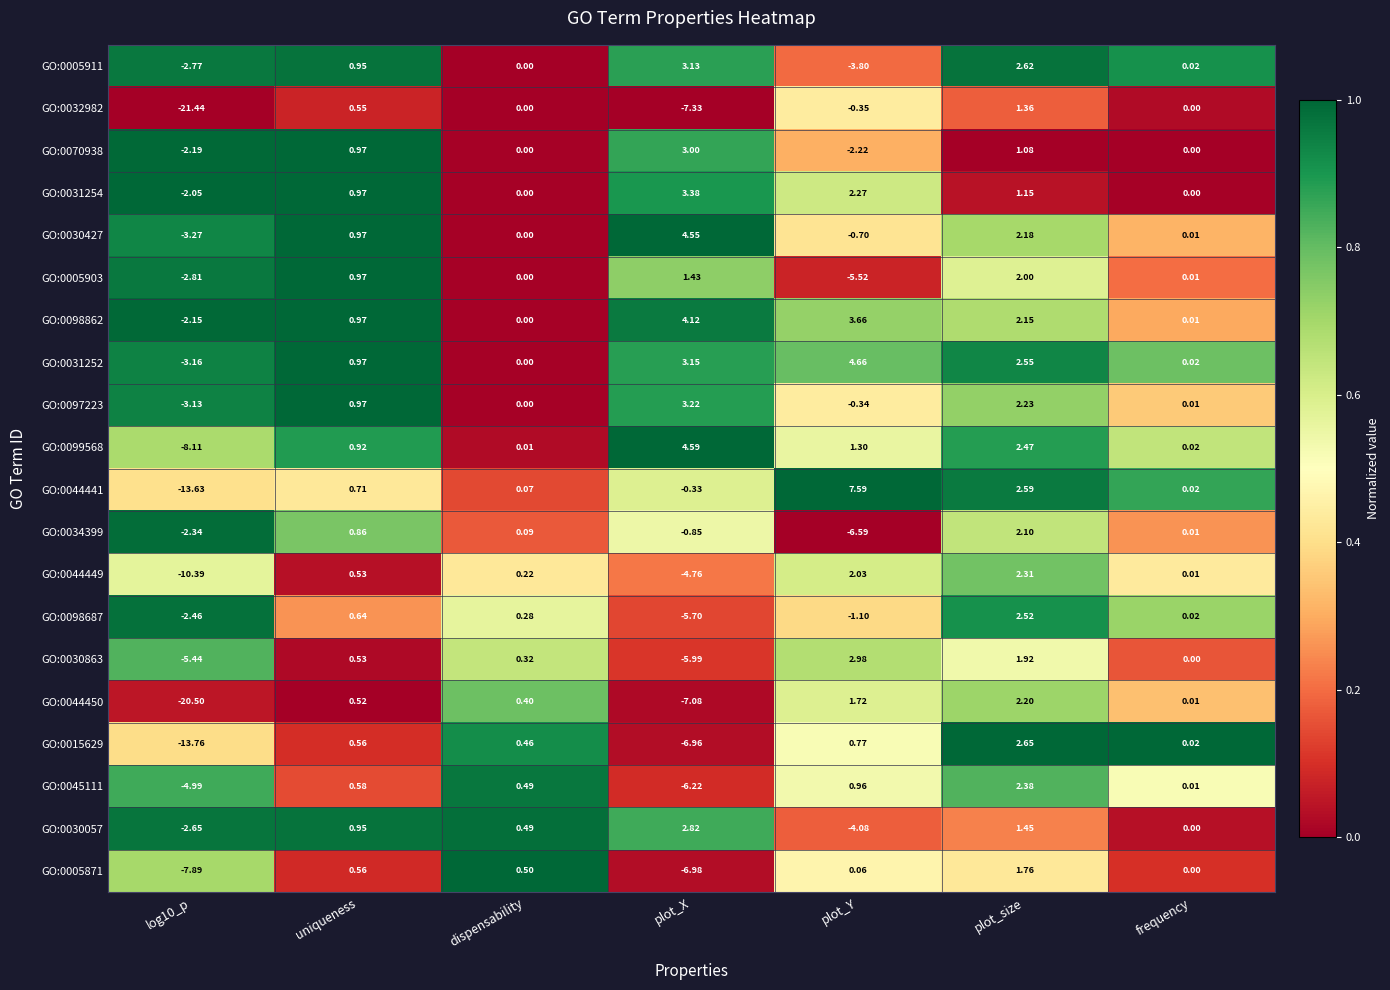

What is the total value across all series at plot_Y?

3.3